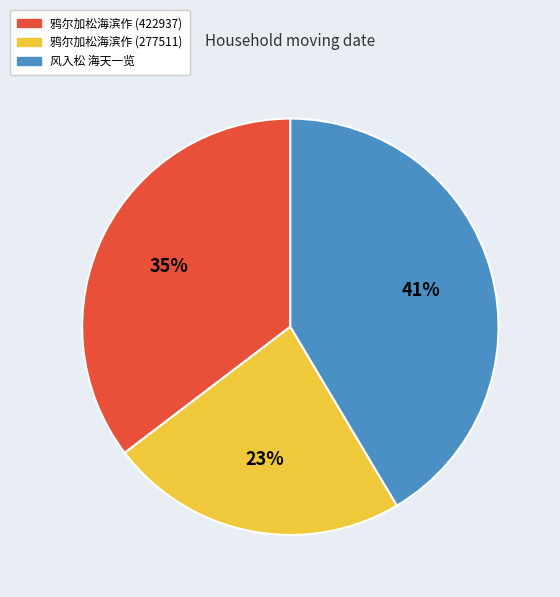

Is there a majority slice in this chart?

No